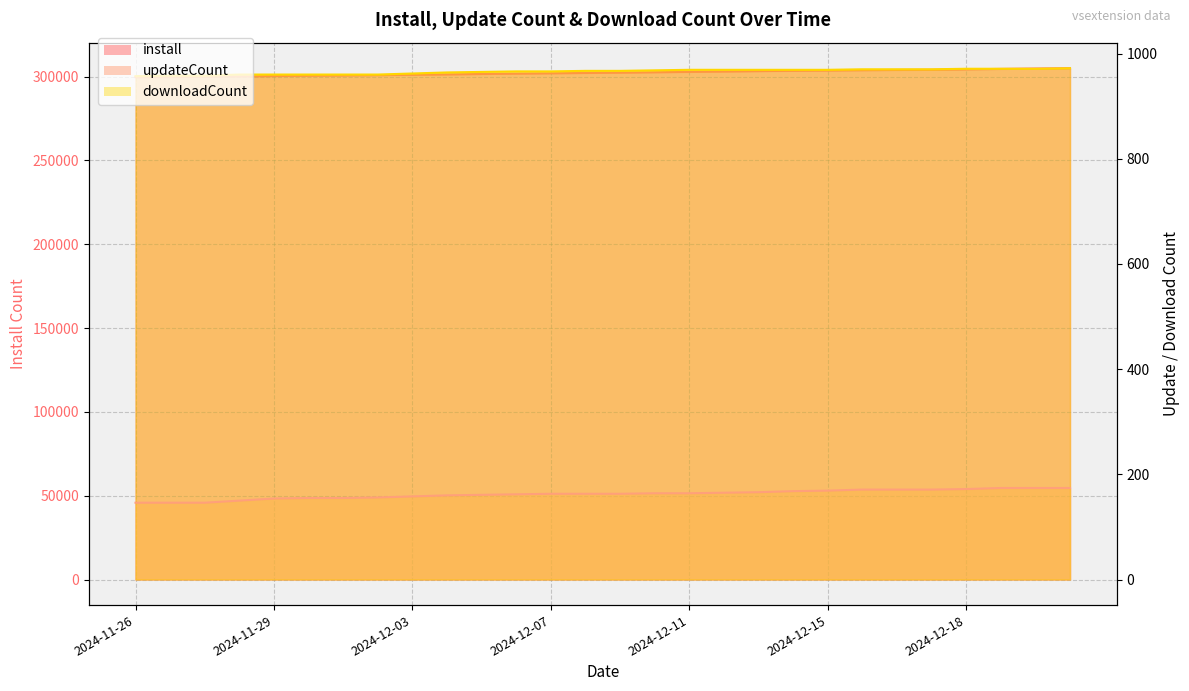

What is the difference between the highest and lowest values at 2024-12-01?

300590